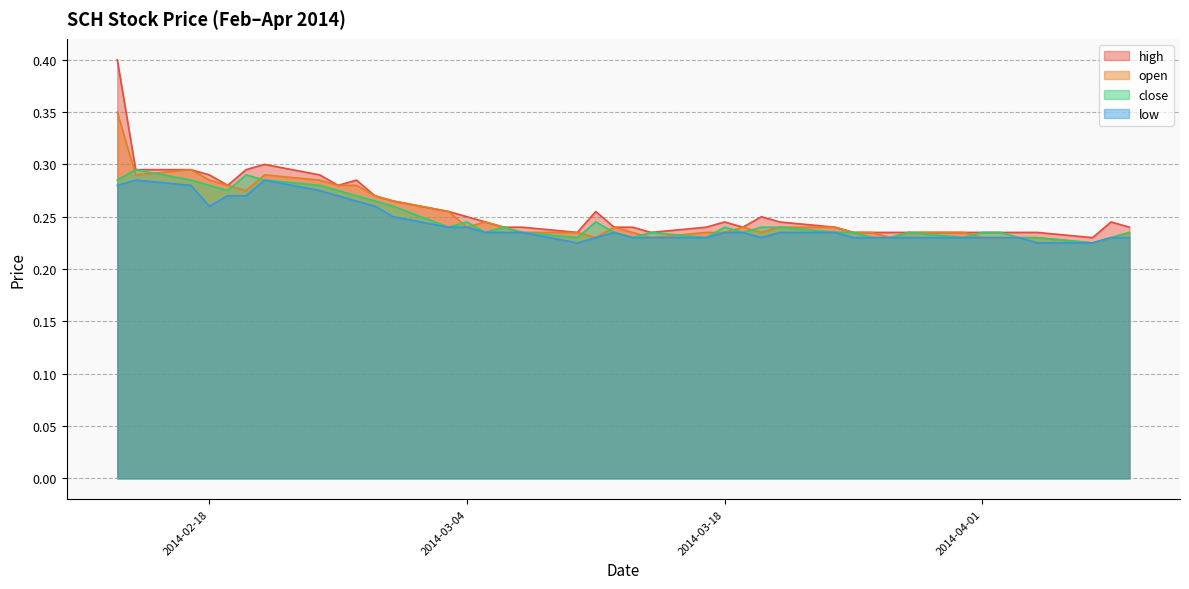

How many interior local valleys does the close series have?

9